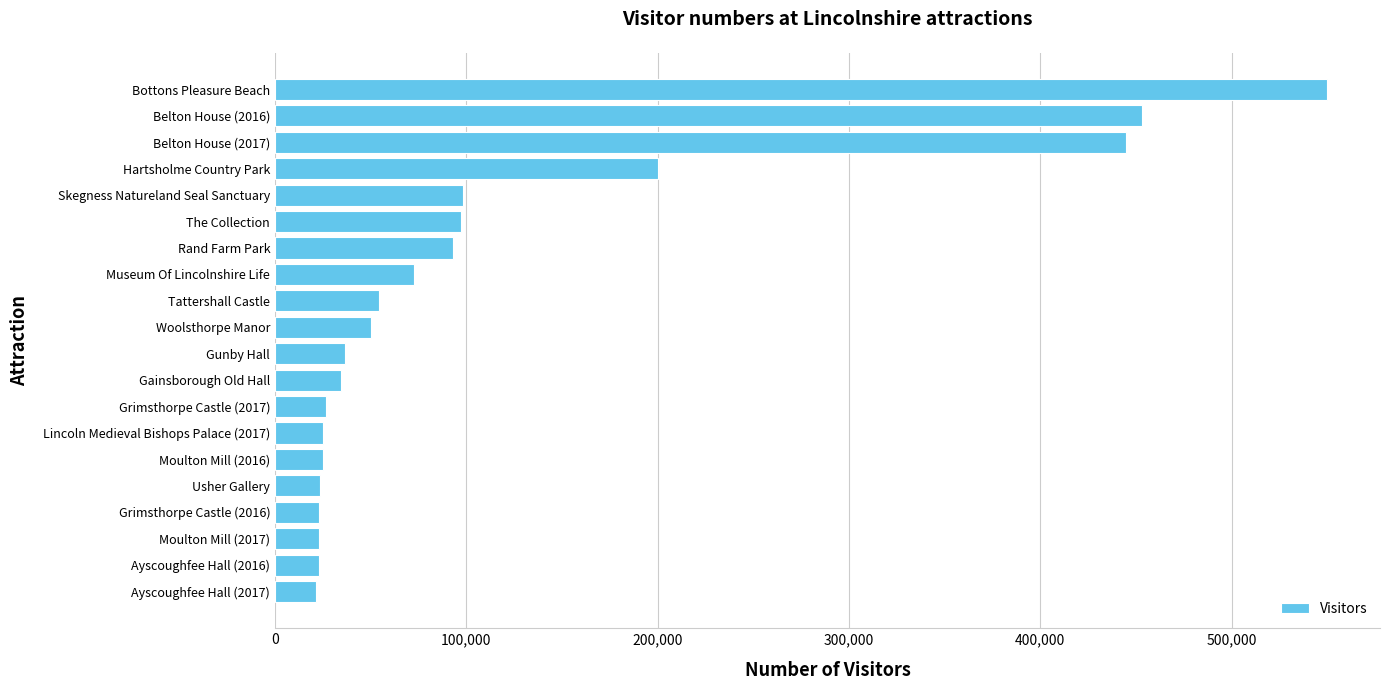

What is the smallest value displayed?

21500